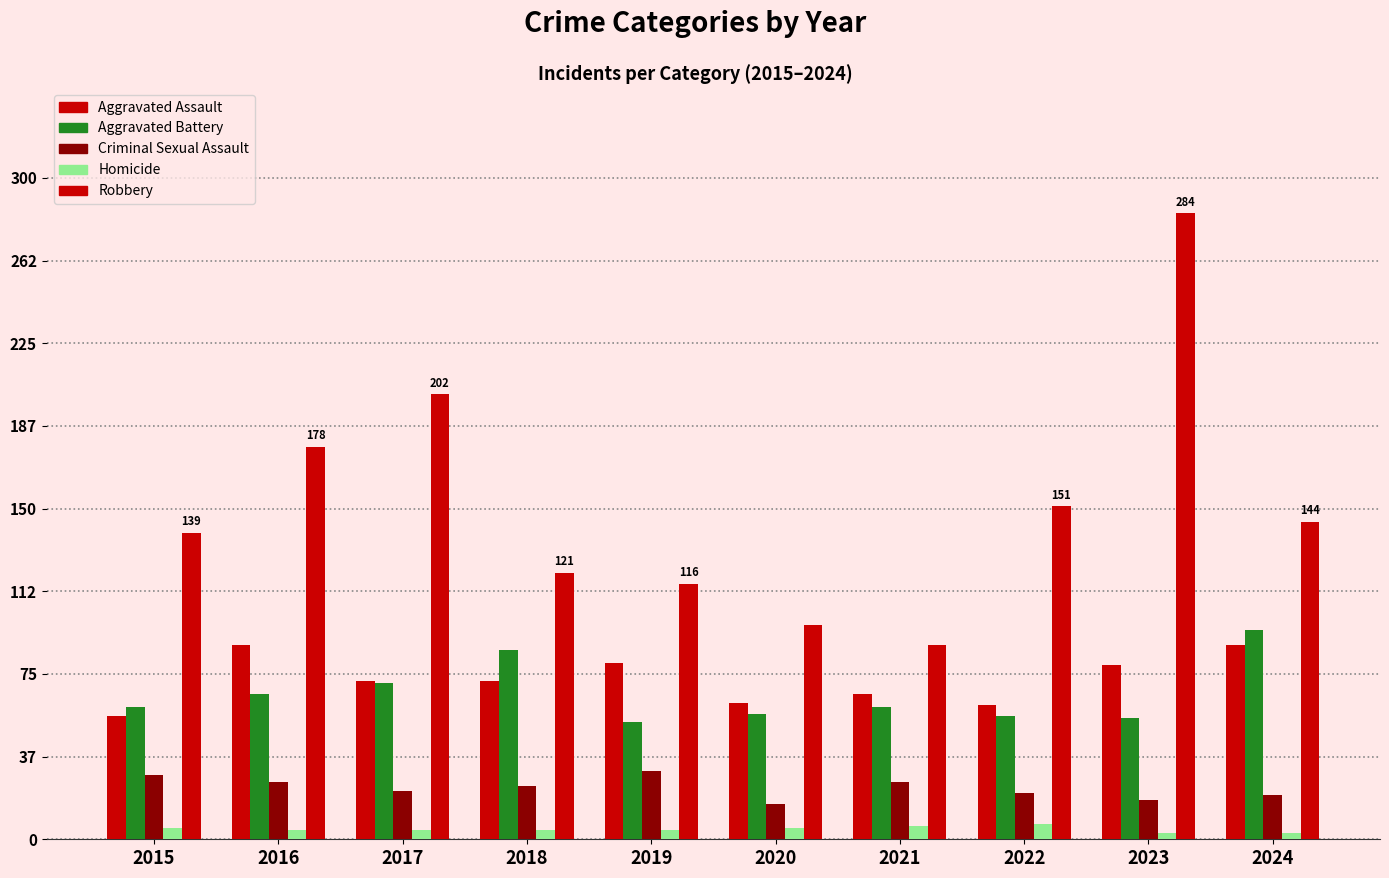

Are the bars horizontal?

No